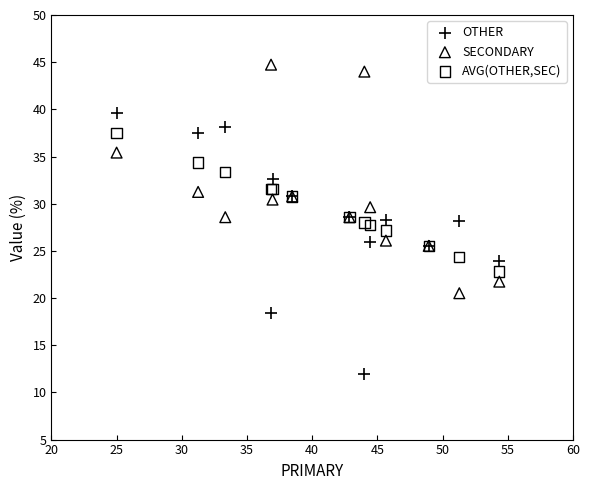

What is the X range (max minus min) for the scatter plot?

29.3